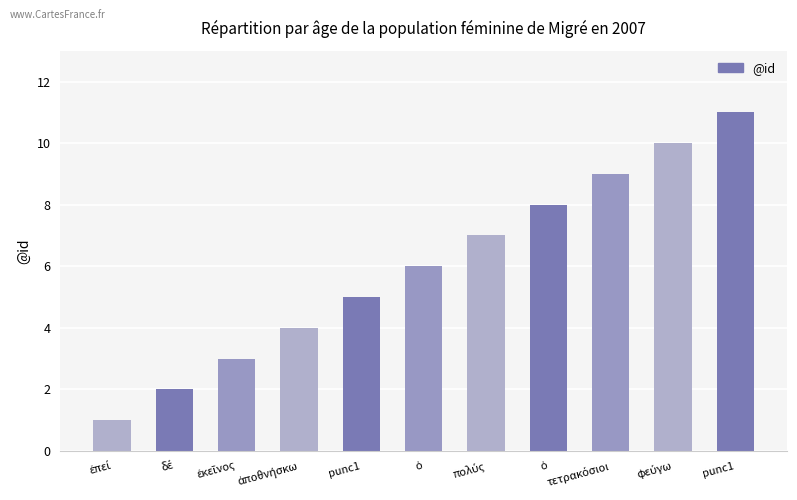

Which has a higher value, τετρακόσιοι or ἀποθνήσκω?

τετρακόσιοι